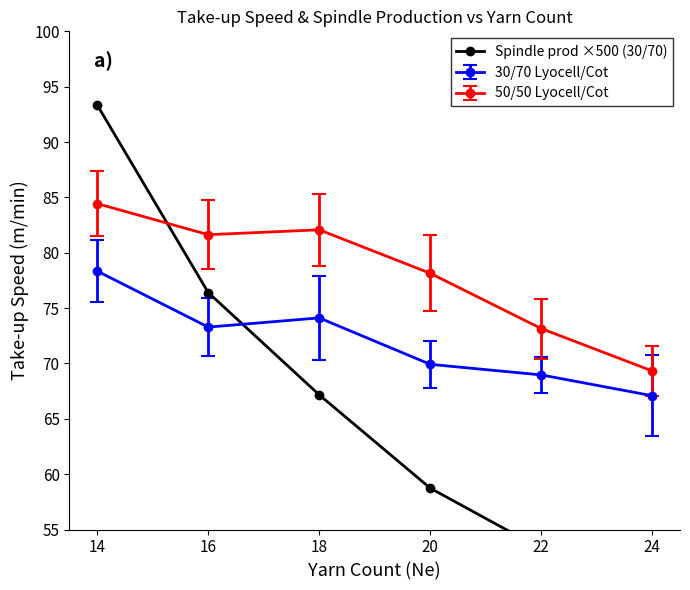

Is it true that the value at 24 is 45.6?

True